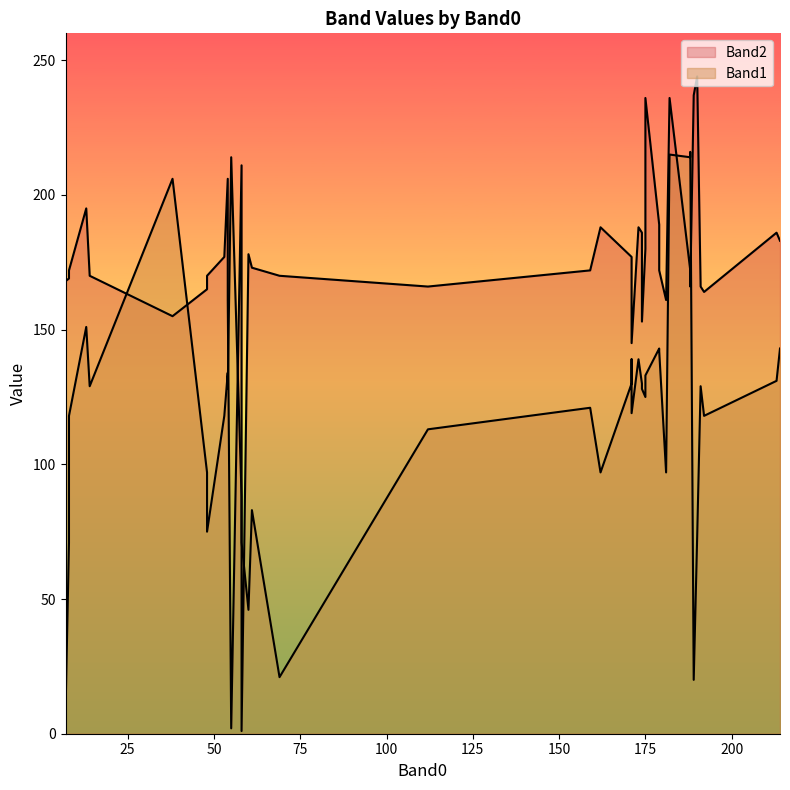

Is the value of Band1 at 171 greater than the value of Band2 at 175?

No